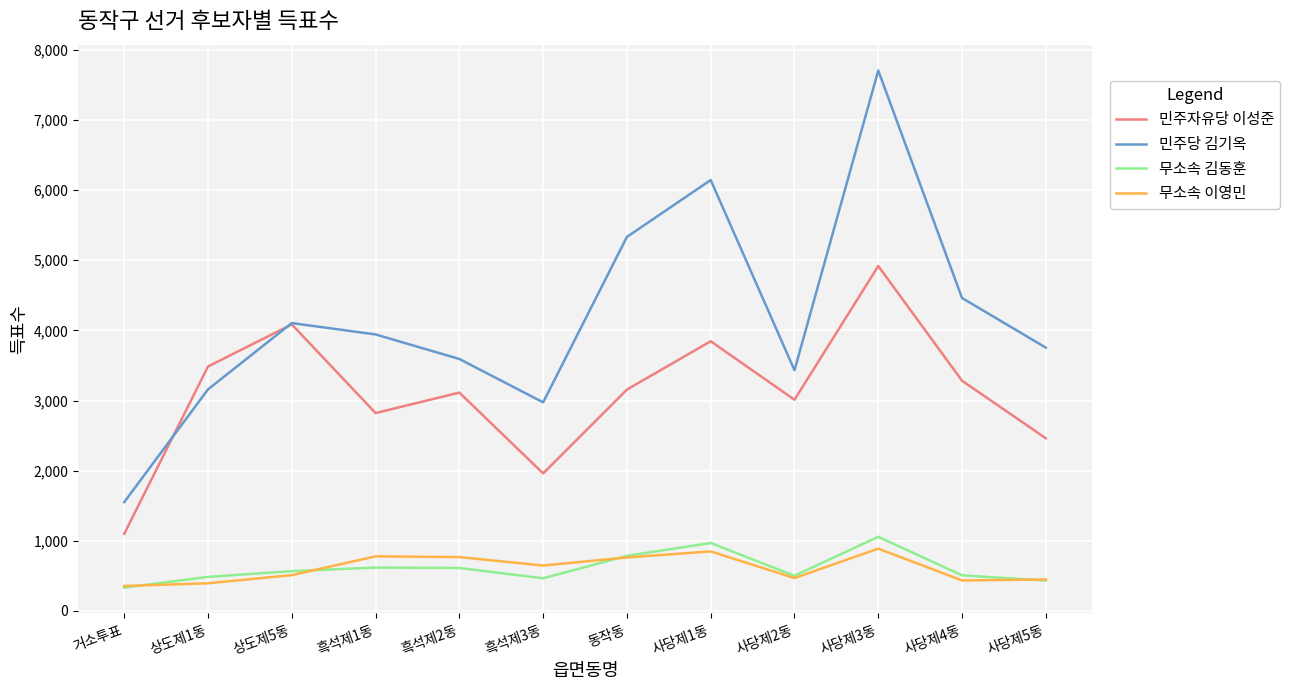

What is the spread (max minus min) of values at 흑석제2동?

2979